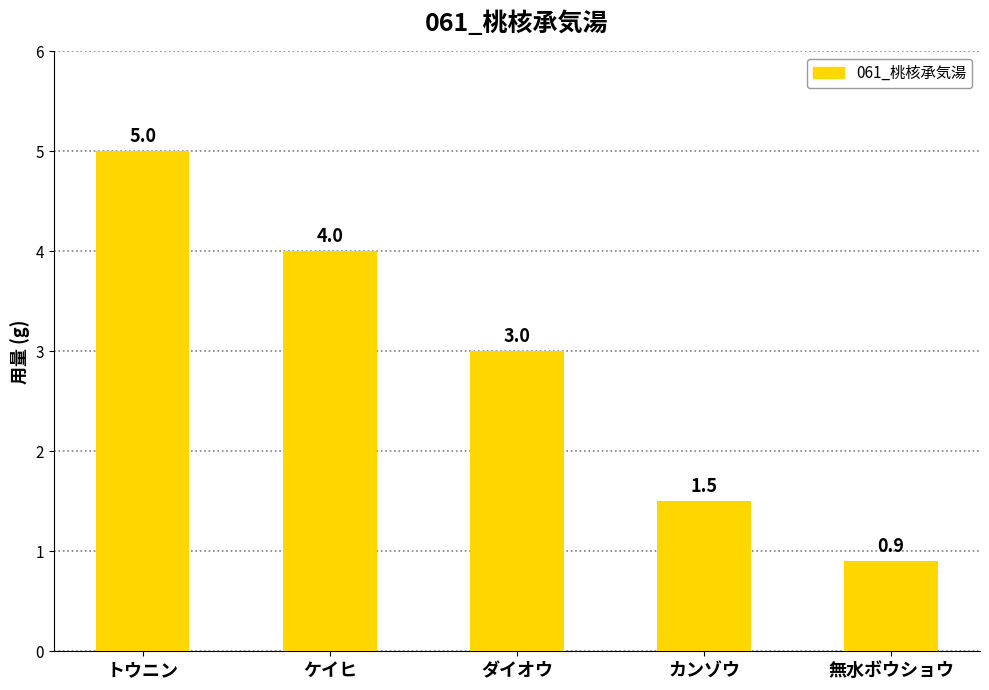

What is the label of the 2nd bar from the left?

ケイヒ